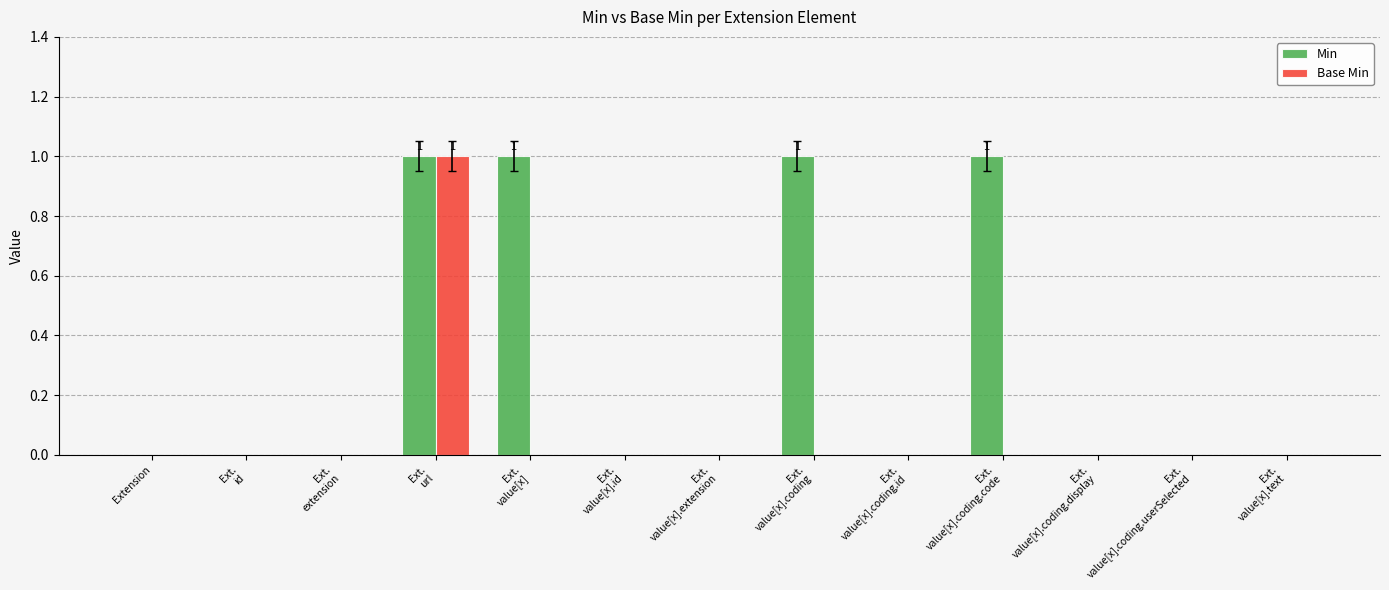

True or false: Base Min has a value of 2 at Ext.
url.

False